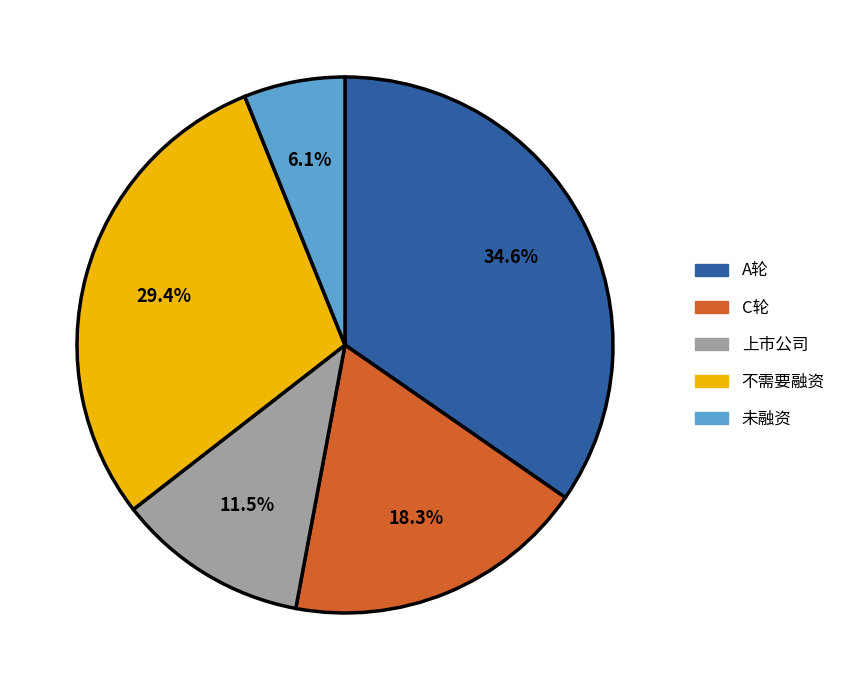

Rank the categories by value from highest to lowest.

A轮, 不需要融资, C轮, 上市公司, 未融资